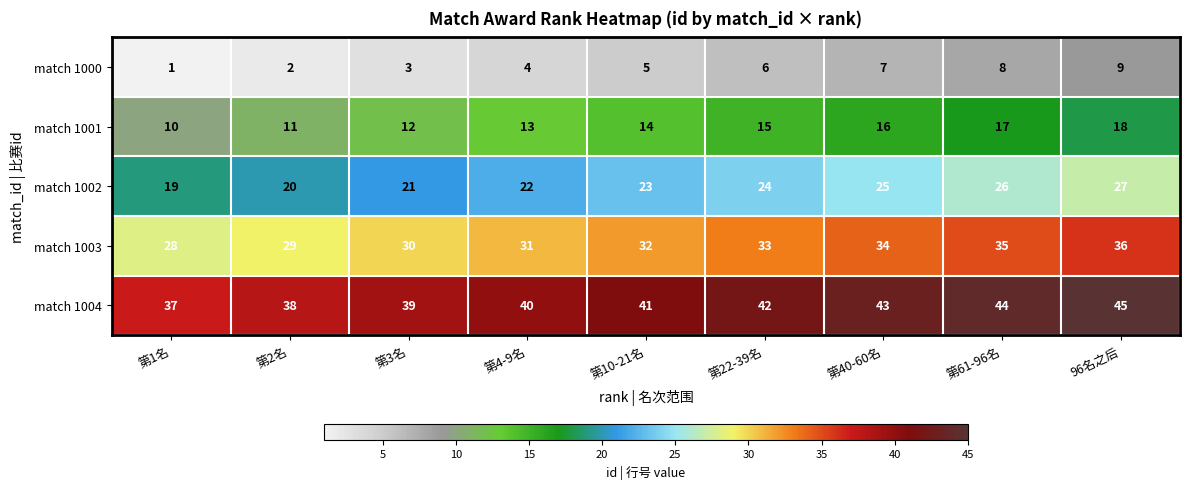

Count the match 1004 values in the range 39 to 43.

5